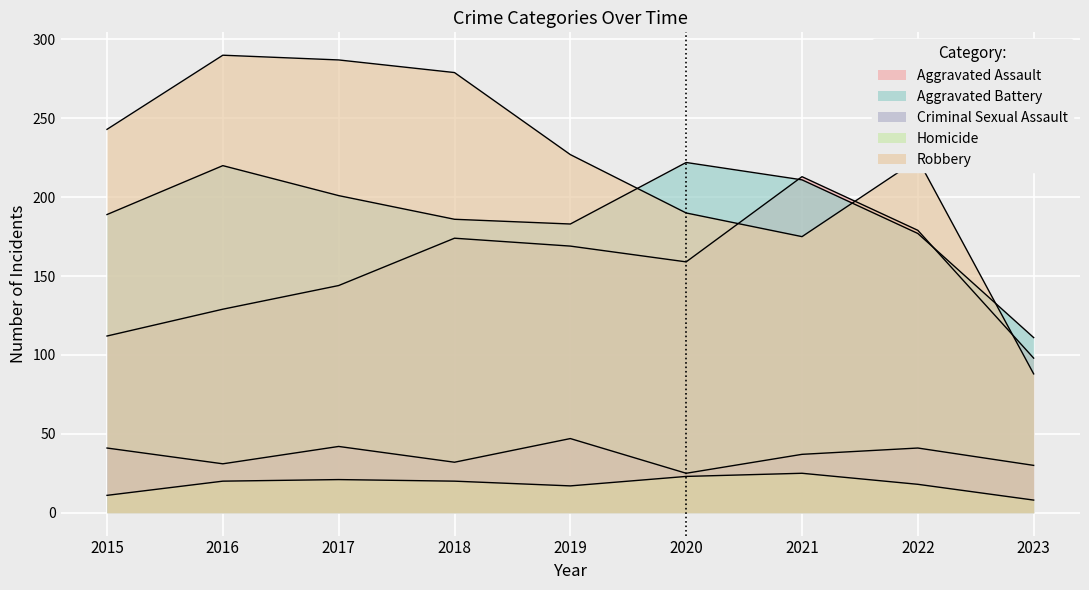

Count the number of categories in the chart.

9